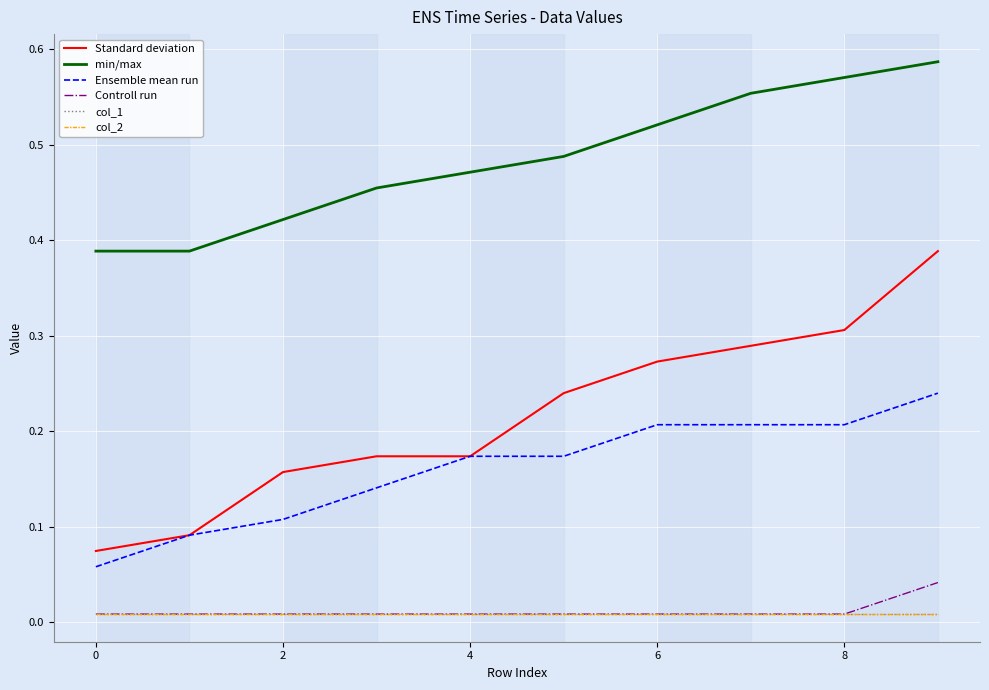

Reading right to left, transcribe all the data shown in this chart.

Standard deviation: 0.4	0.3	0.3	0.3	0.2	0.2	0.2	0.2	0.1	0.1
min/max: 0.6	0.6	0.6	0.5	0.5	0.5	0.5	0.4	0.4	0.4
Ensemble mean run: 0.2	0.2	0.2	0.2	0.2	0.2	0.1	0.1	0.1	0.1
Controll run: 0.0	0.0	0.0	0.0	0.0	0.0	0.0	0.0	0.0	0.0
col_1: 0.0	0.0	0.0	0.0	0.0	0.0	0.0	0.0	0.0	0.0
col_2: 0.0	0.0	0.0	0.0	0.0	0.0	0.0	0.0	0.0	0.0